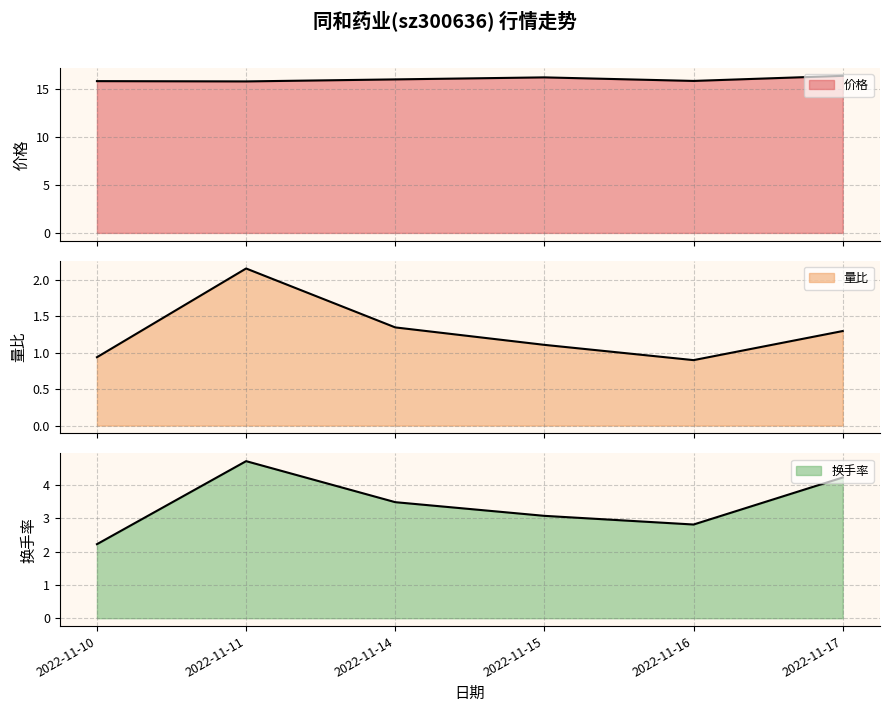

How many lines are shown in the chart?

3